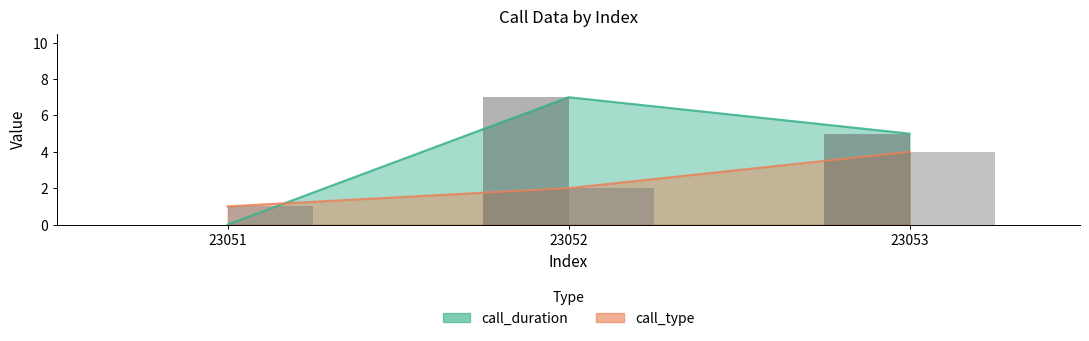

Does the chart contain stacked bars?

No